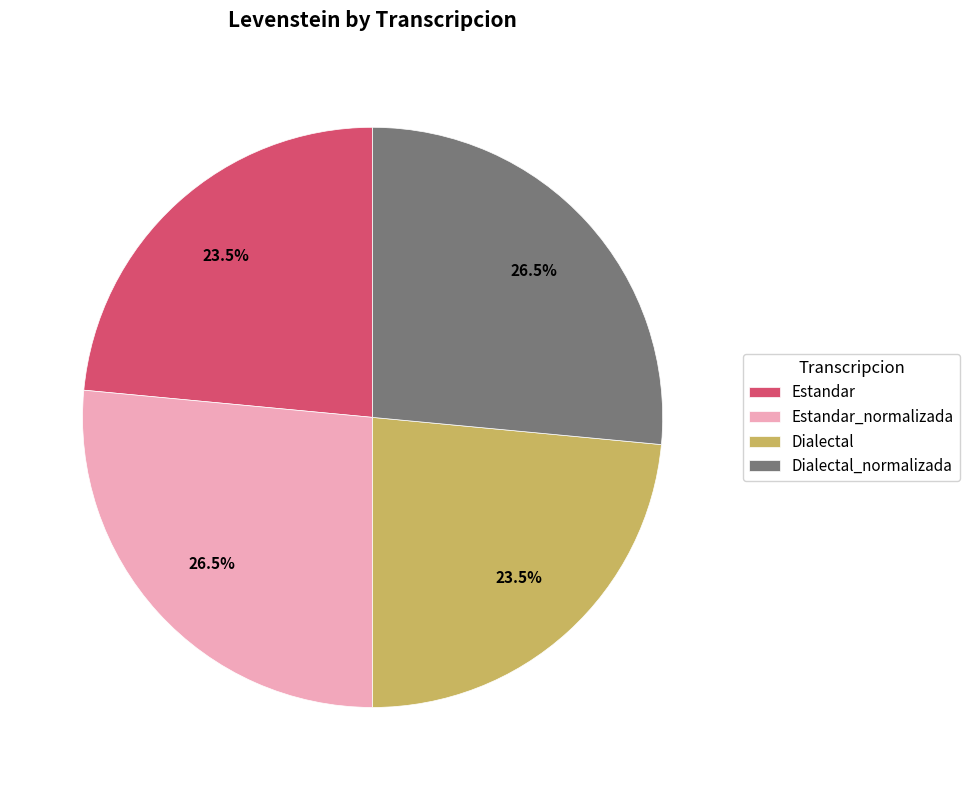

Which has a higher value, Estandar_normalizada or Estandar?

Estandar_normalizada